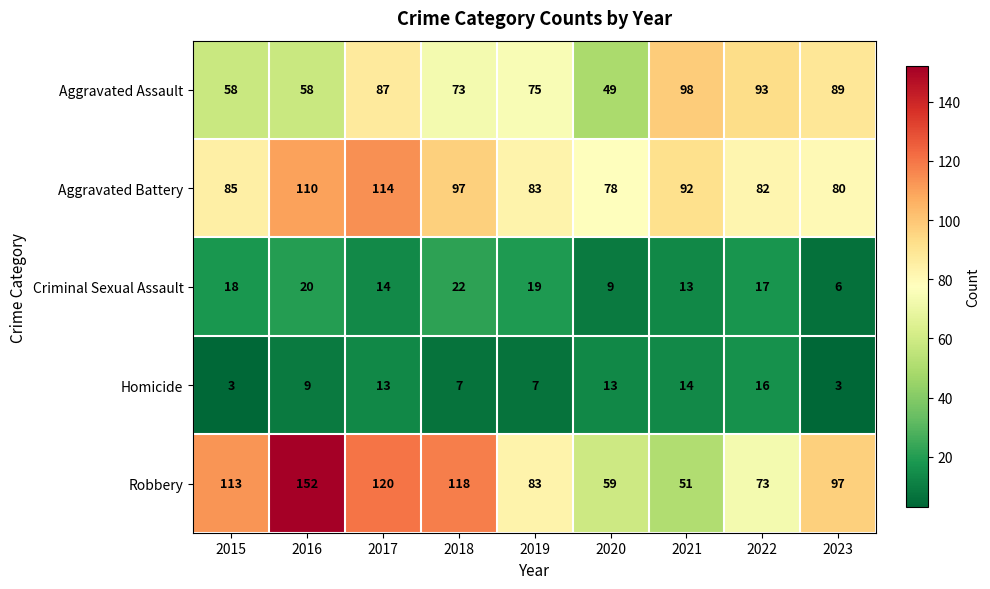

Rank the series by their maximum value, from lowest to highest.

Homicide, Criminal Sexual Assault, Aggravated Assault, Aggravated Battery, Robbery